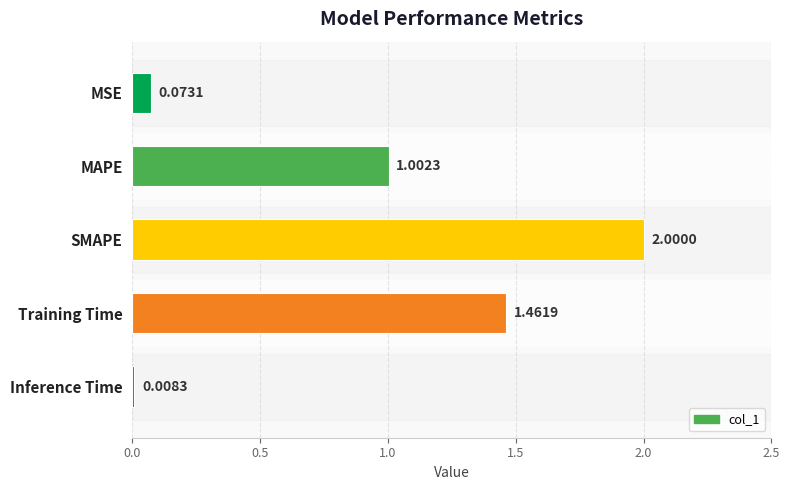

How many values exceed 1?

3